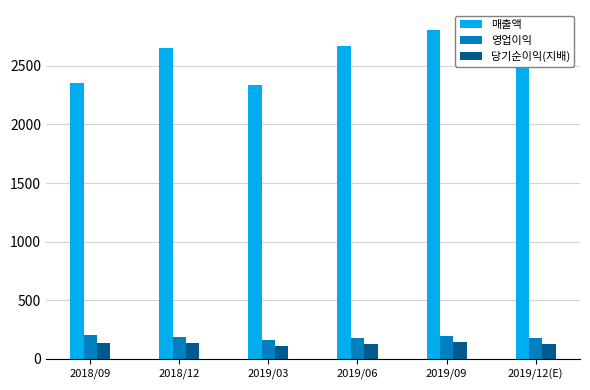

What is the label of the 6th bar from the right?

2018/09